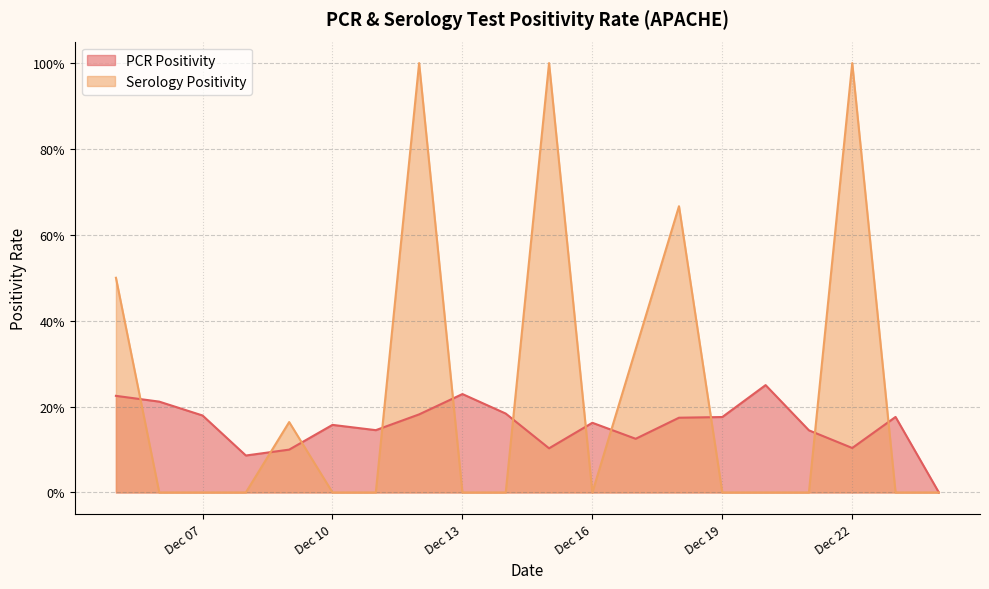

Which series has the largest total across all categories?

Serology Positivity